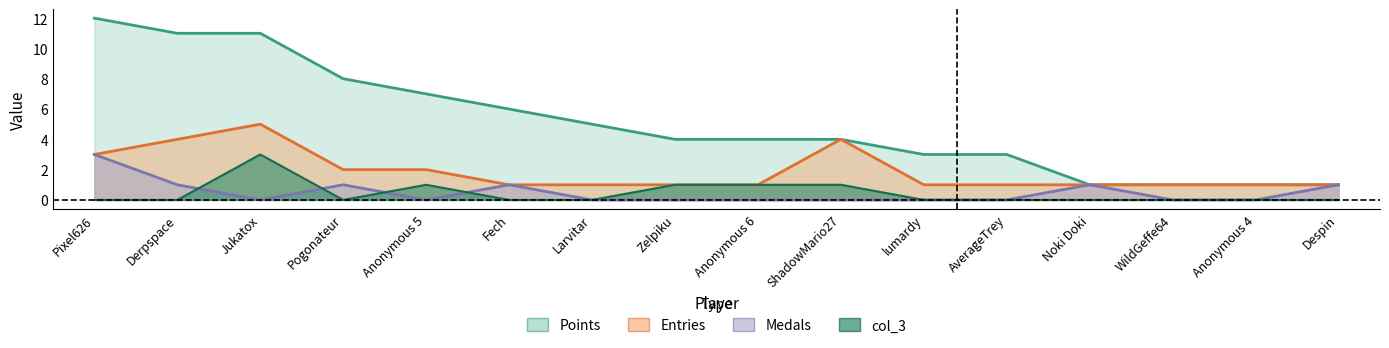

True or false: Points has a value of 4 at Anonymous 6.

True